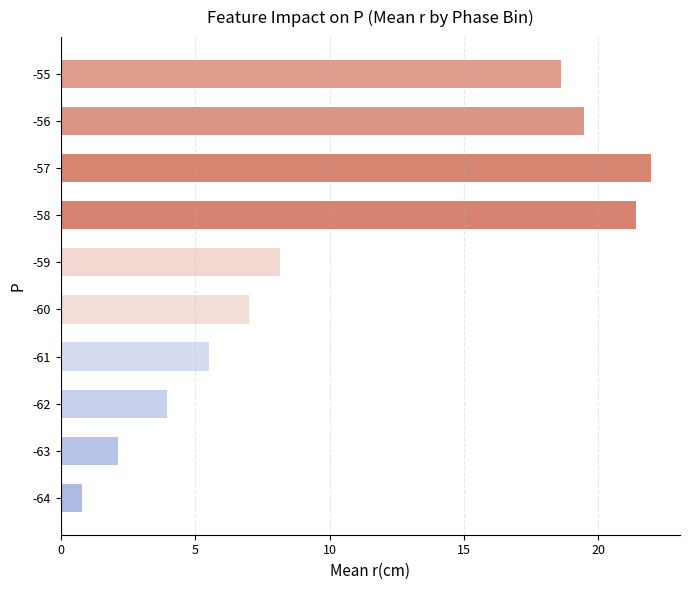

Reading bottom to top, transcribe all the data shown in this chart.

0.8	2.2	4.0	5.5	7.0	8.2	21.4	21.9	19.5	18.6